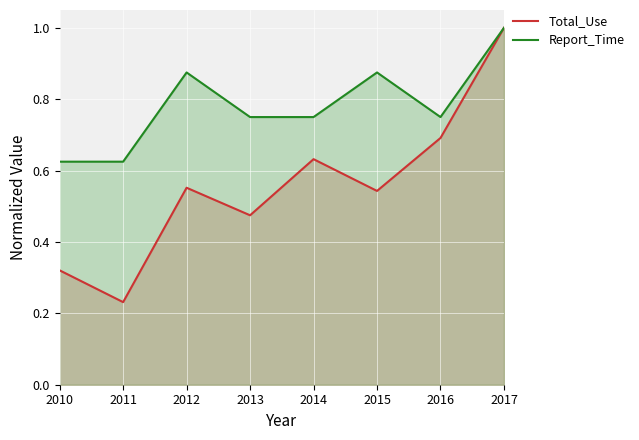

Rank the series at 2014 from highest to lowest value.

Report_Time, Total_Use